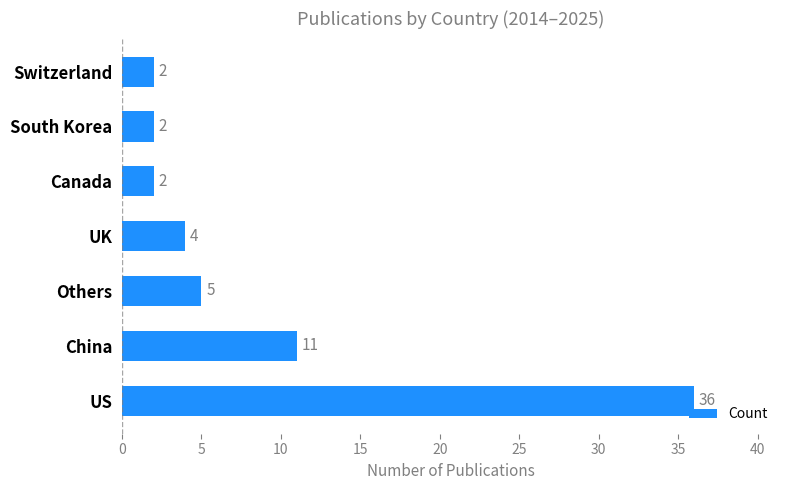

Reading bottom to top, extract all data points from this chart.

36	11	5	4	2	2	2